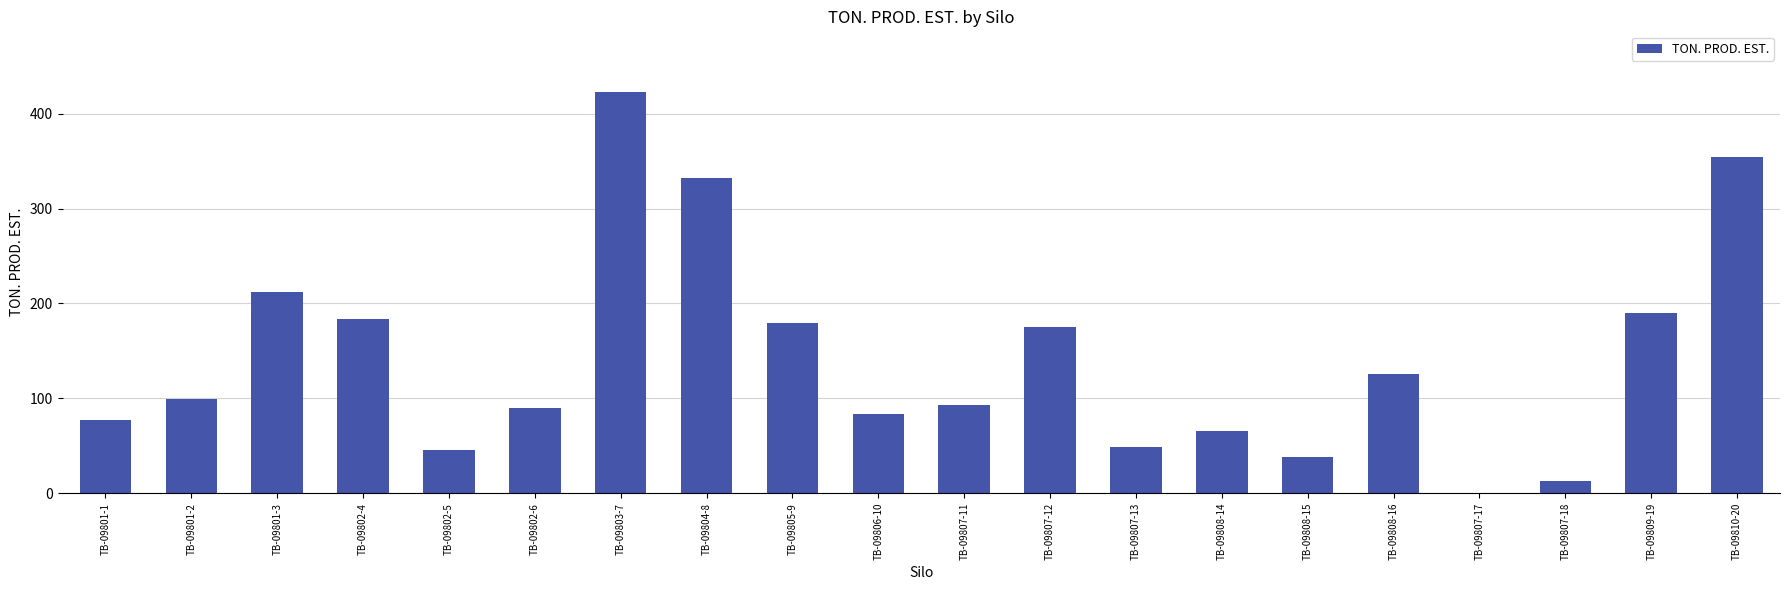

What is the approximate value at TB-09808-15?

38.6